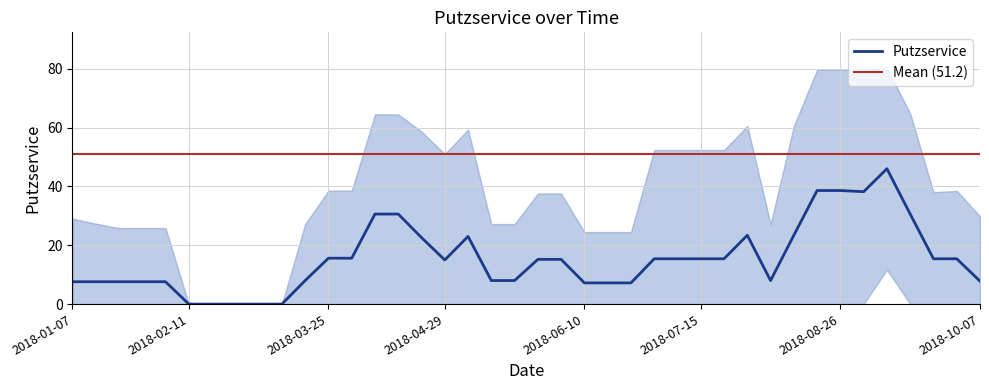

Is it true that Putzservice equals 54.5 at 2018-08-26?

False